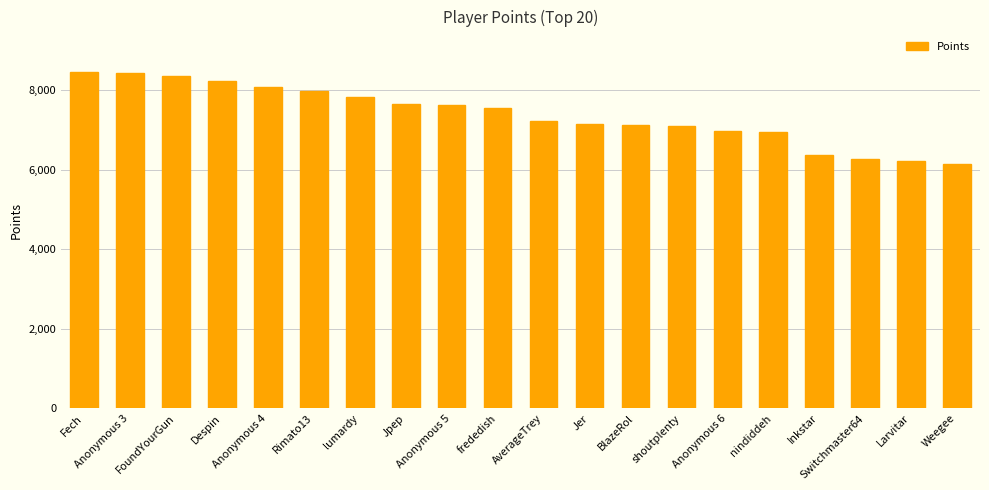

What is the greatest value displayed?

8452